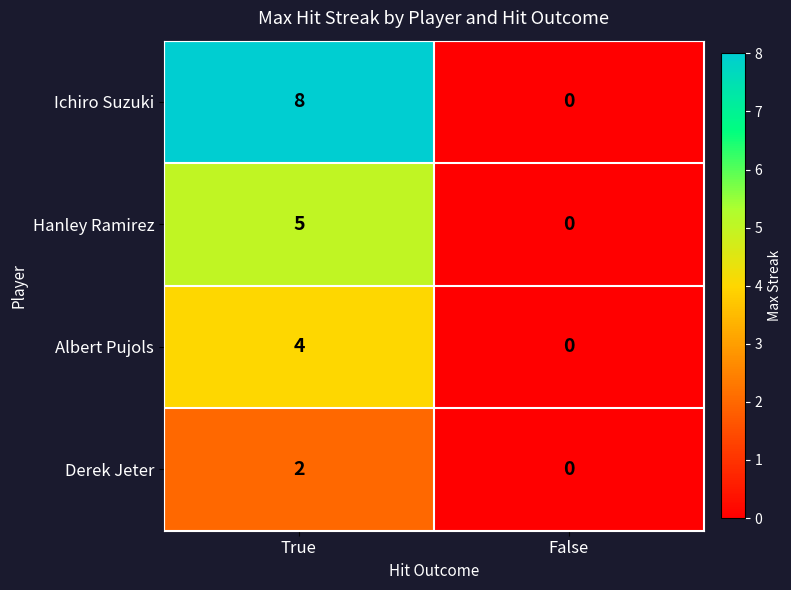

Read the Ichiro Suzuki value at True.

8